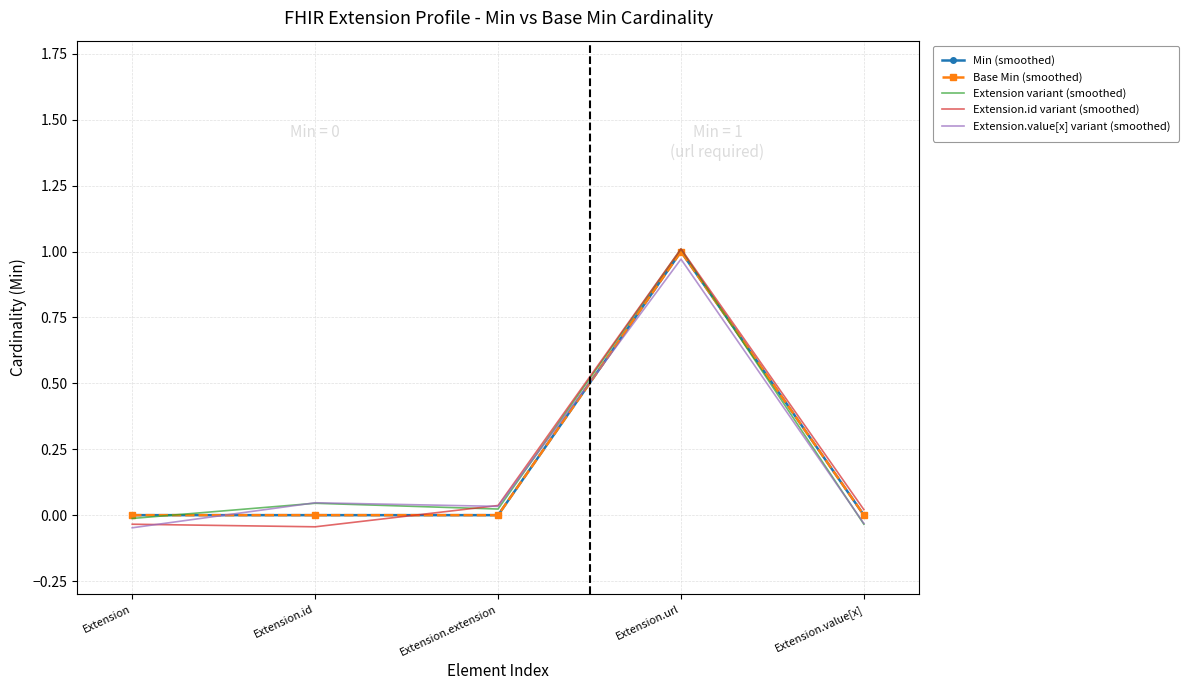

Rank the series by their maximum value, from highest to lowest.

Extension.id variant (smoothed), Extension variant (smoothed), Min (smoothed), Base Min (smoothed), Extension.value[x] variant (smoothed)